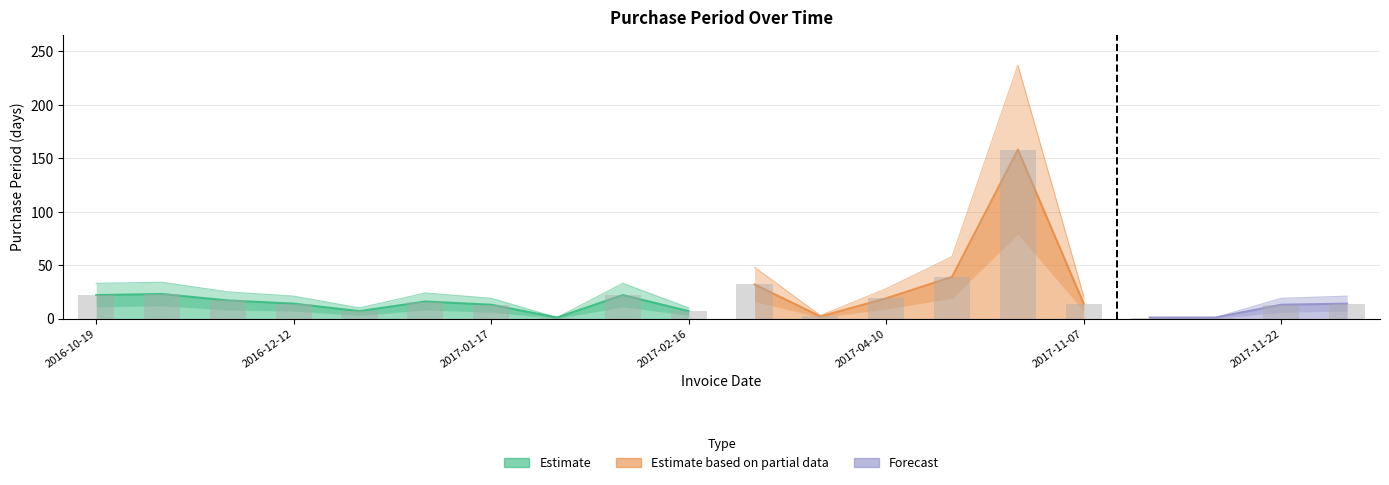

What position from the right is 7?

13